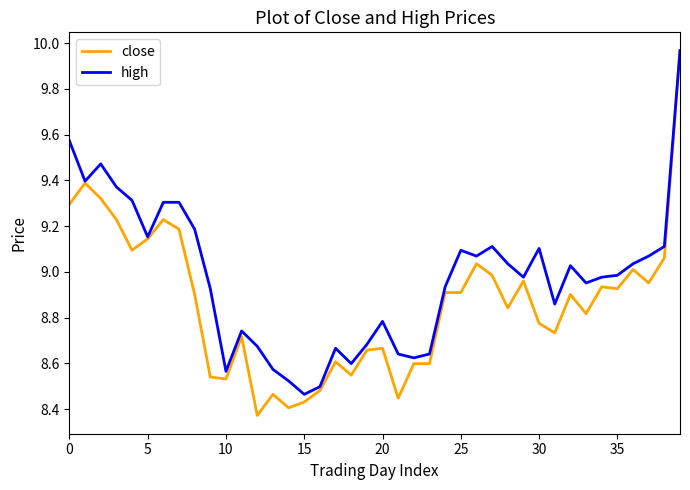

Which series has the largest total across all categories?

high